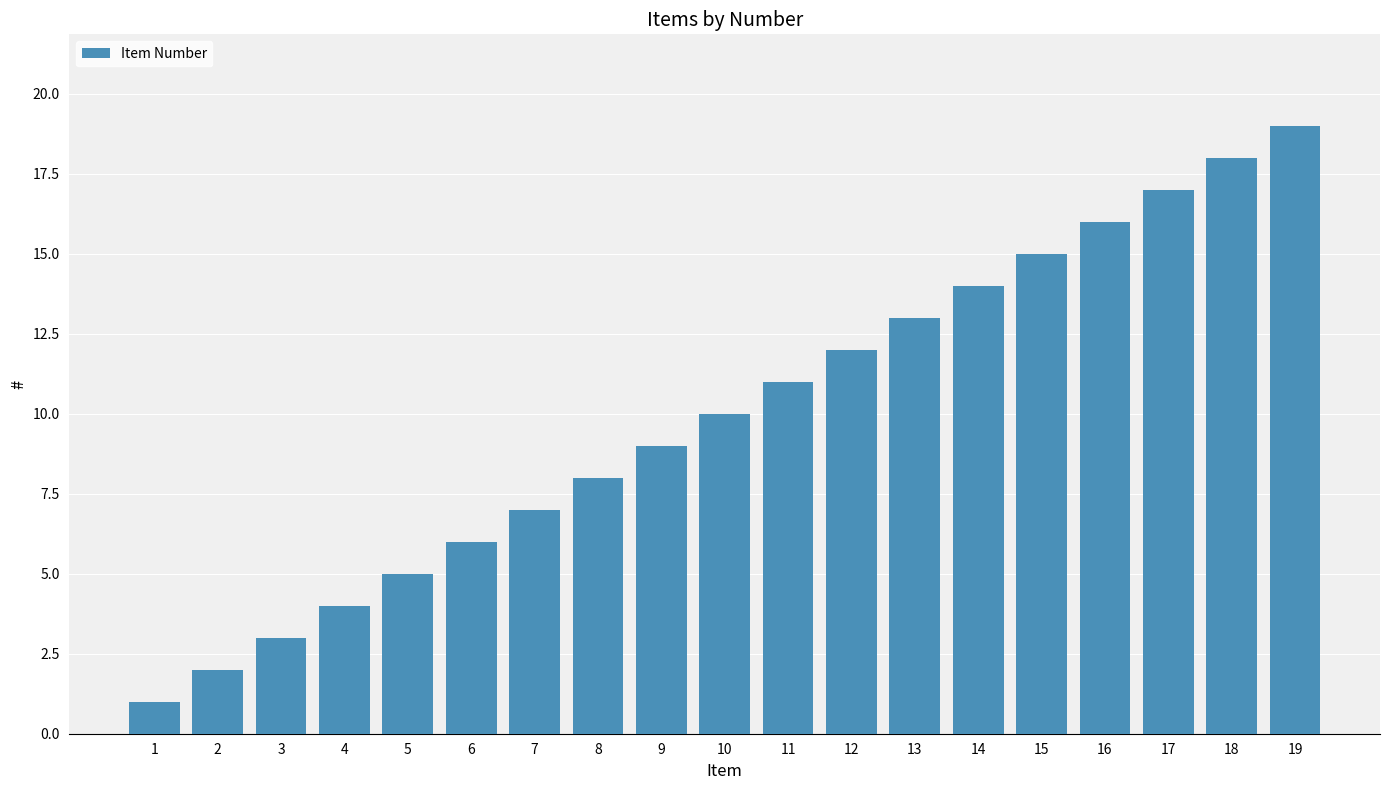

What is the value of the 14th bar from the left?

14